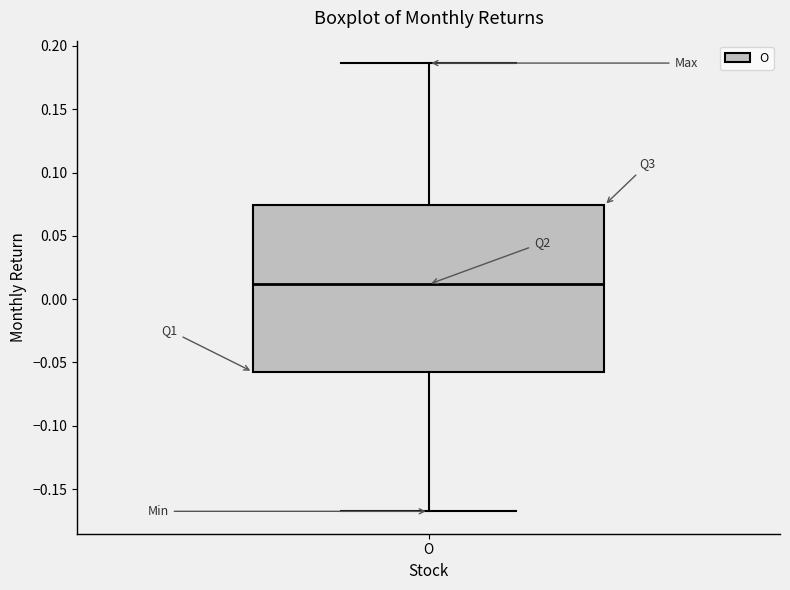

Transcribe this box plot: give where the median line is, the range the box spans, and where the two whiskers end, as read against the y-axis. The values are not printed on the chart, so give them approximately, as read against the axis.

median 0.010, box -0.055 to 0.075, whiskers -0.170 to 0.185